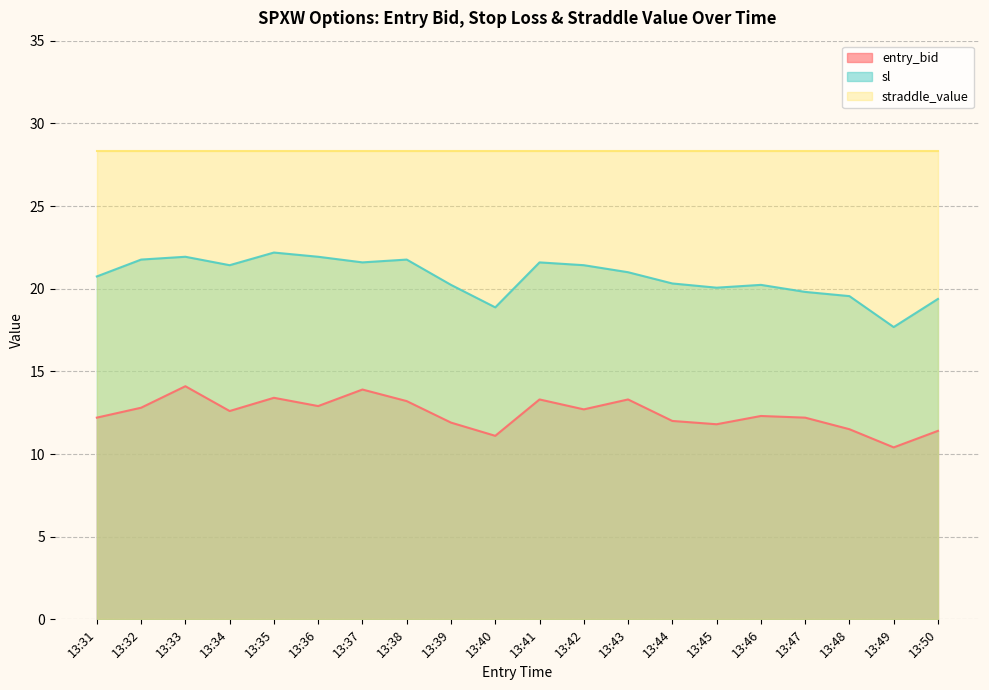

Which series has the largest total across all categories?

straddle_value